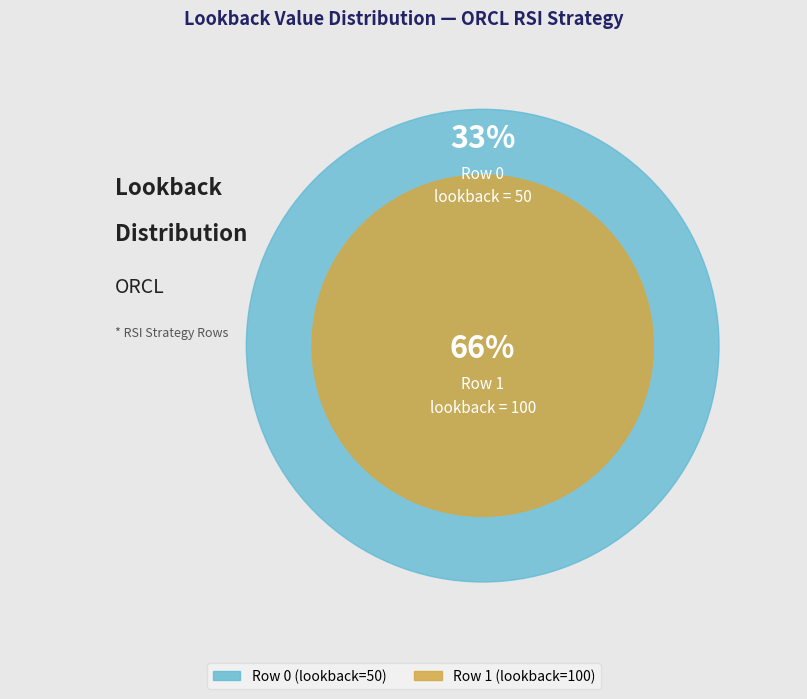

What is the change in value from Row 0 to Row 1?

+50